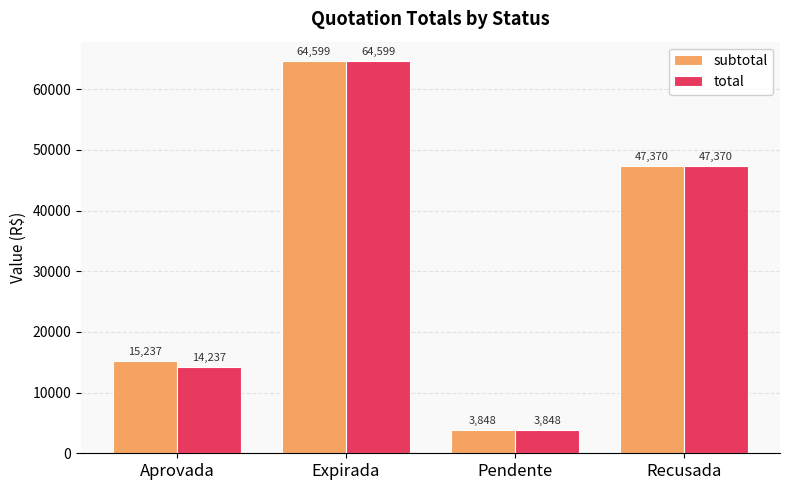

At which label is subtotal closest to 34223?

Recusada